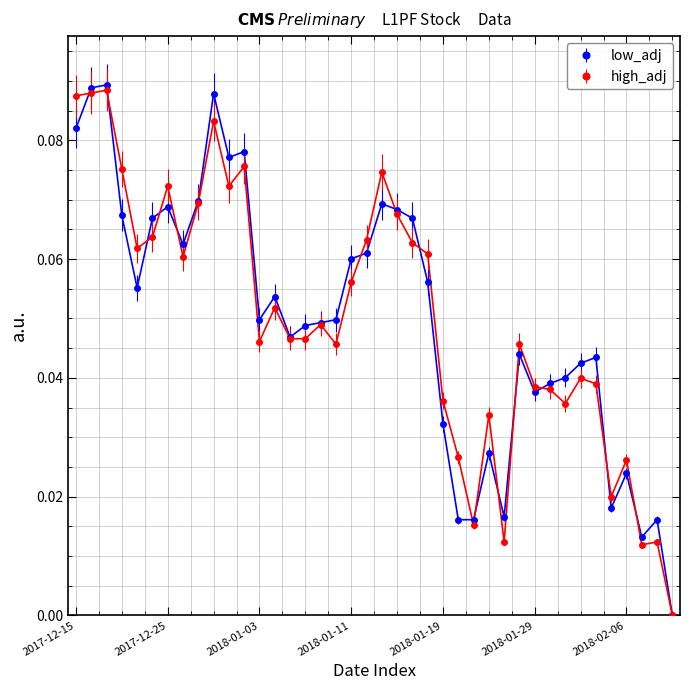

True or false: low_adj has more than 0 points higher than both neighbors.

True